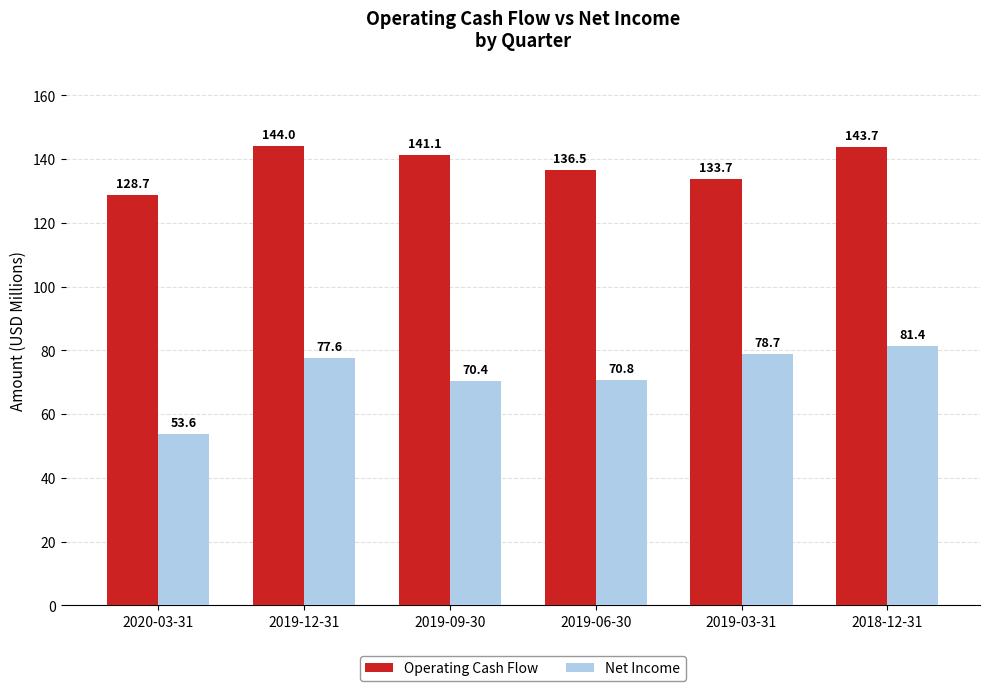

Rank the series by their maximum value, from lowest to highest.

Net Income, Operating Cash Flow